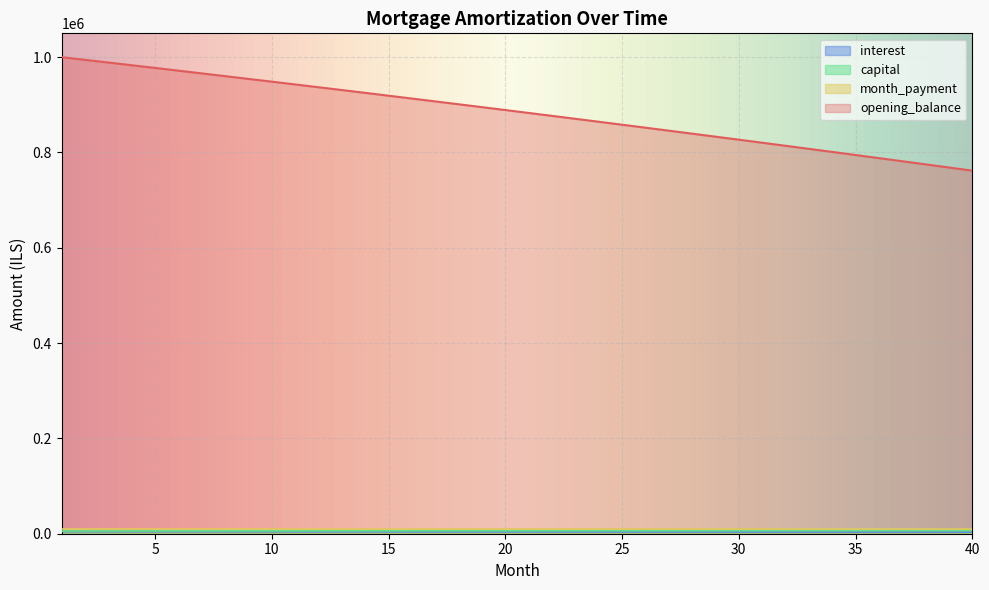

True or false: interest and opening_balance intersect in this chart.

False